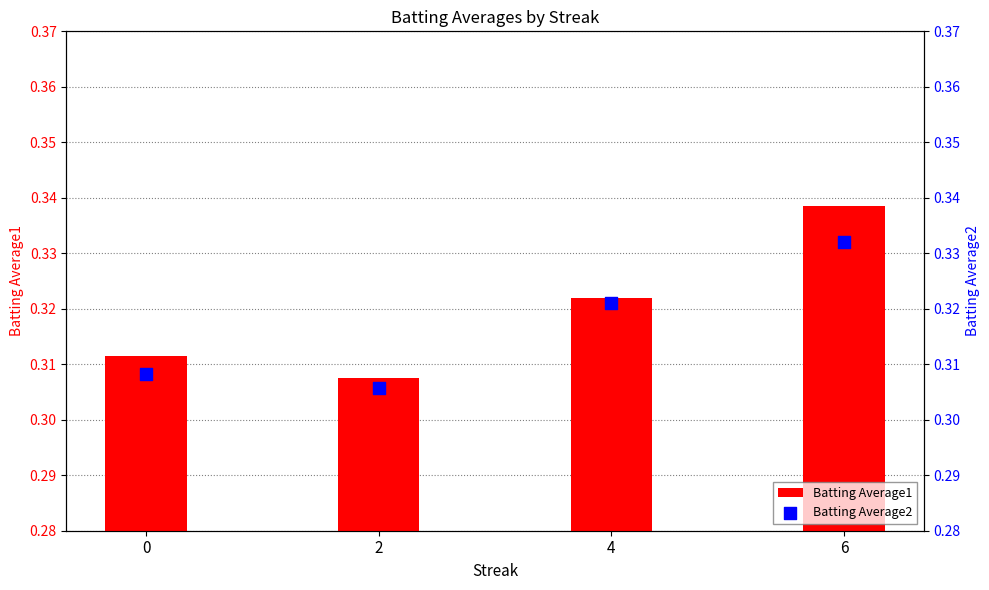

At how many categories does at least one series exceed 0?

4